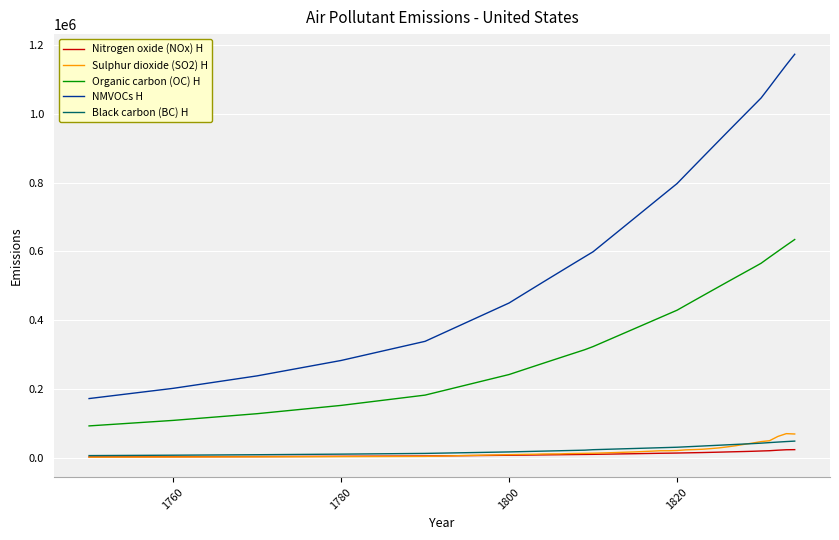

What is the maximum value for Black carbon (BC) H?

48688.0